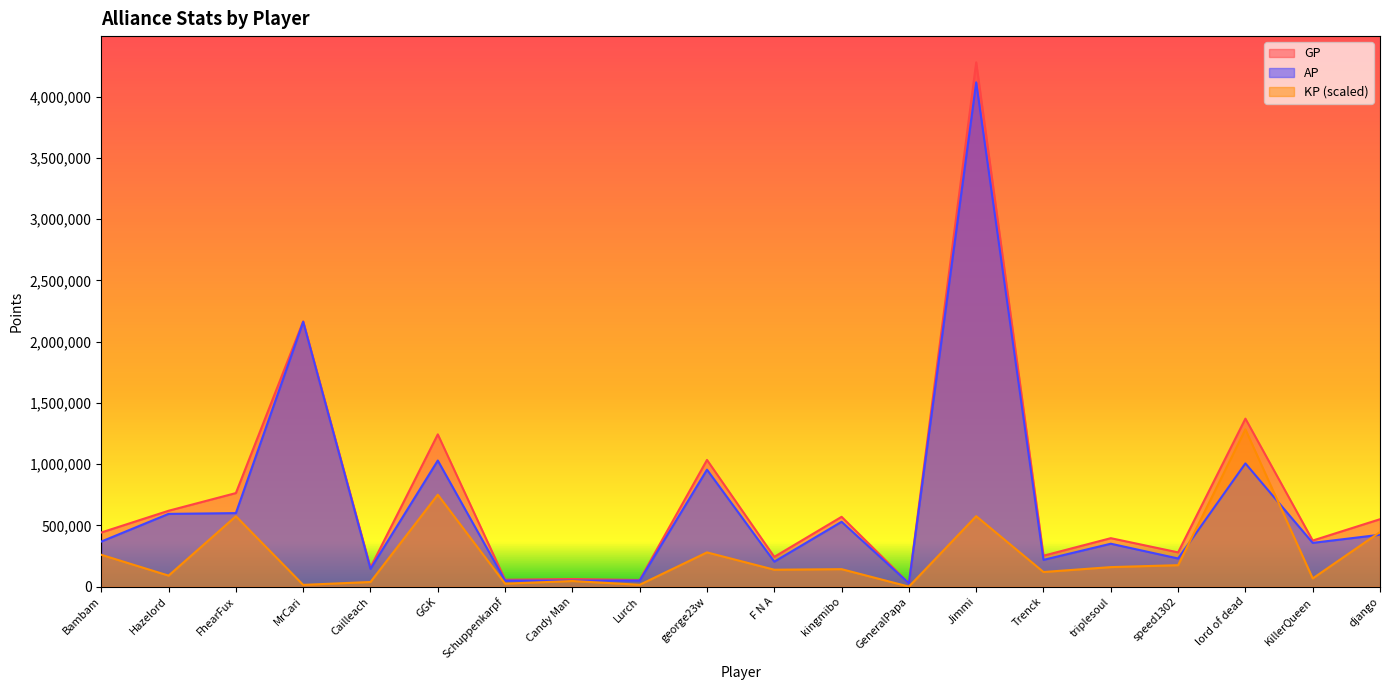

In AP, how many points are lower than both neighbors (excluding endpoints)?

7